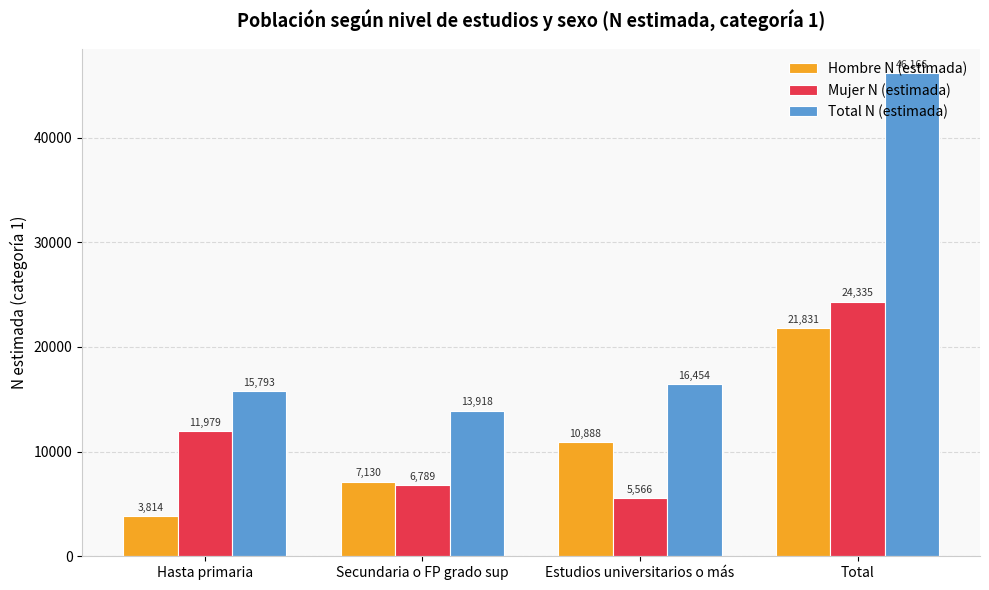

List the labels in order of Hombre N (estimada) value, smallest first.

Hasta primaria, Secundaria o FP grado sup, Estudios universitarios o más, Total